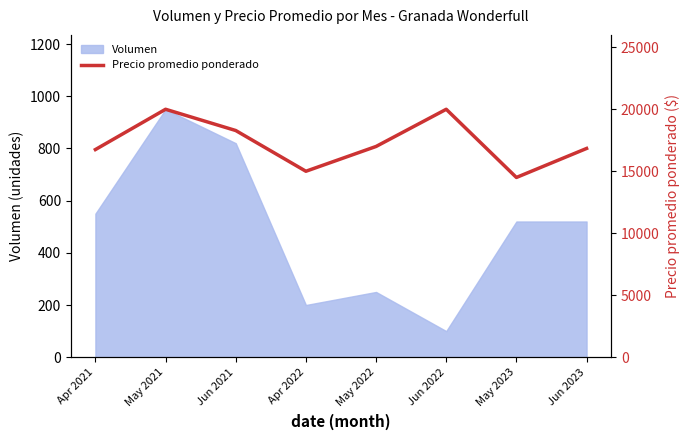

Is the value of Volumen (line) at Jun 2023 greater than the value of Precio promedio ponderado (pts) at Apr 2021?

No